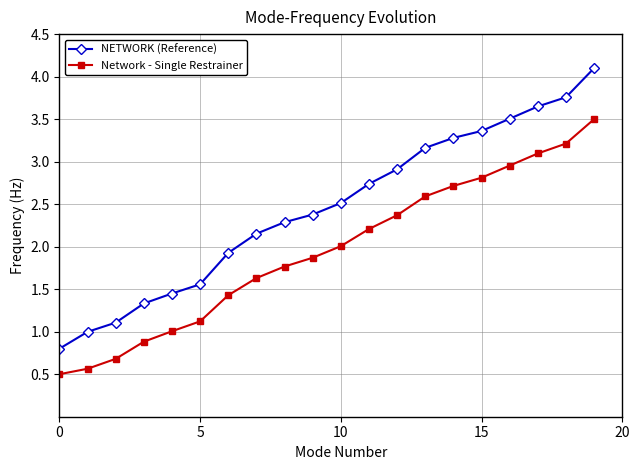

What is the smallest value displayed?

0.5